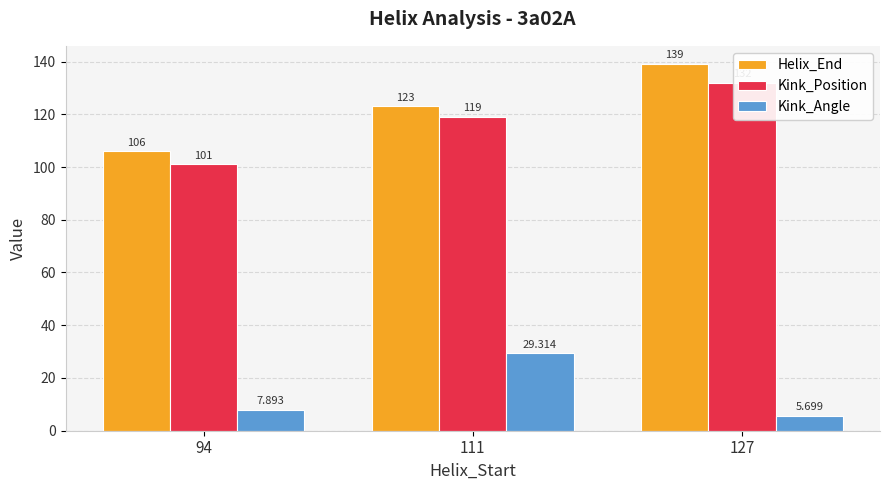

Which series has the largest total across all categories?

Helix_End